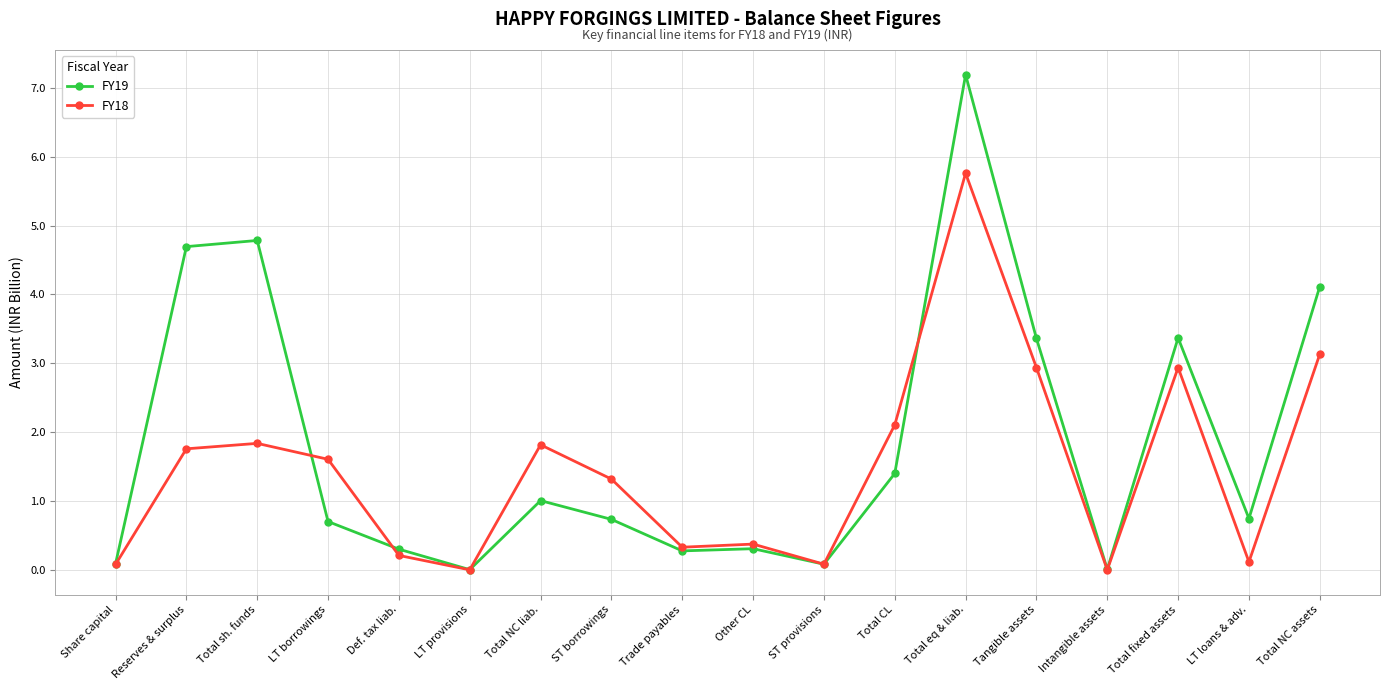

What is the label of the 4th point from the left?

LT borrowings